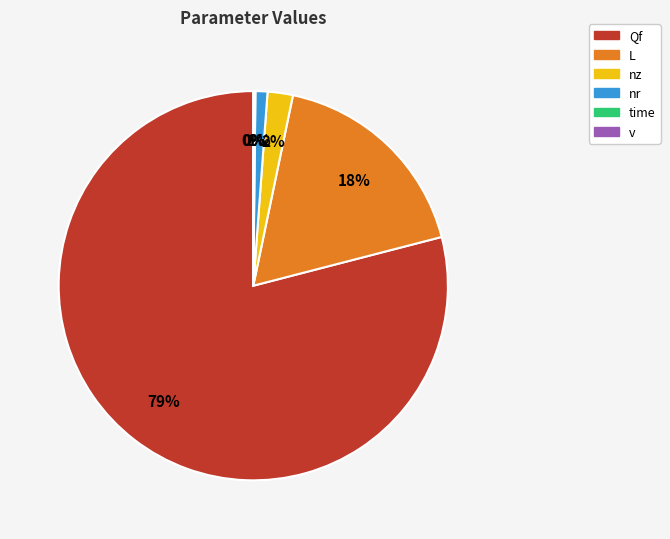

Is there any slice that represents more than half of the pie?

Yes